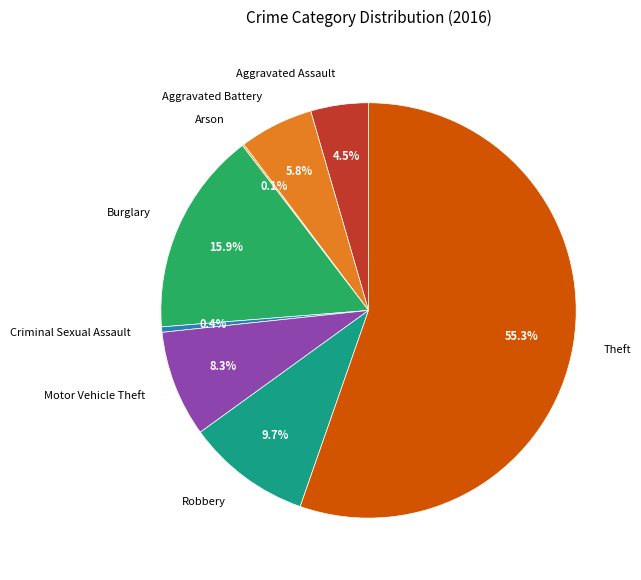

What is the majority slice?

Theft